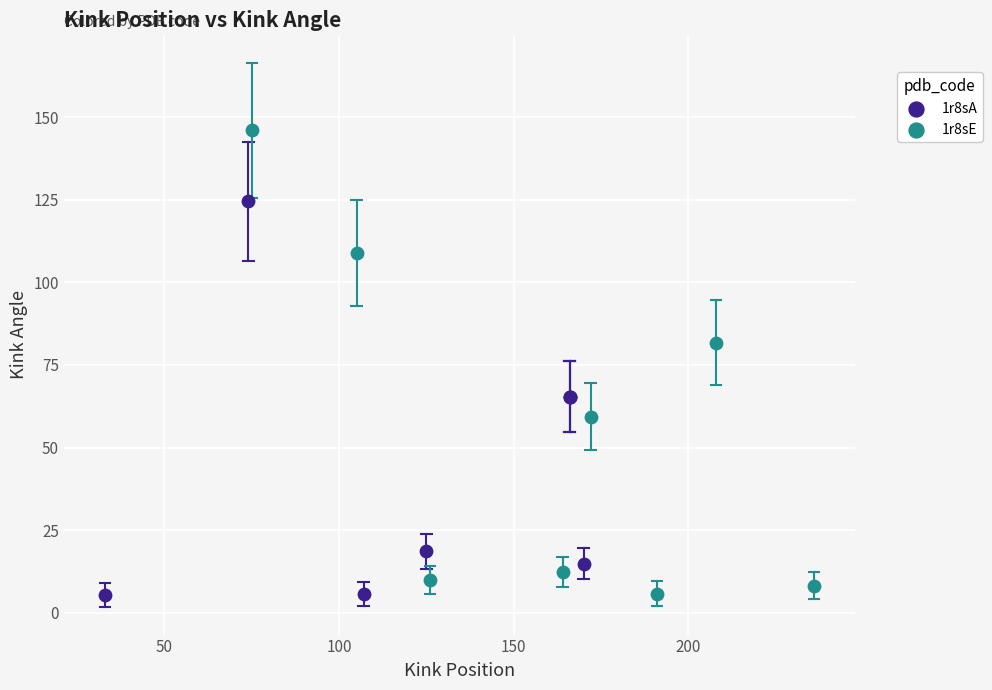

Which series reaches the maximum Y coordinate?

1r8sE